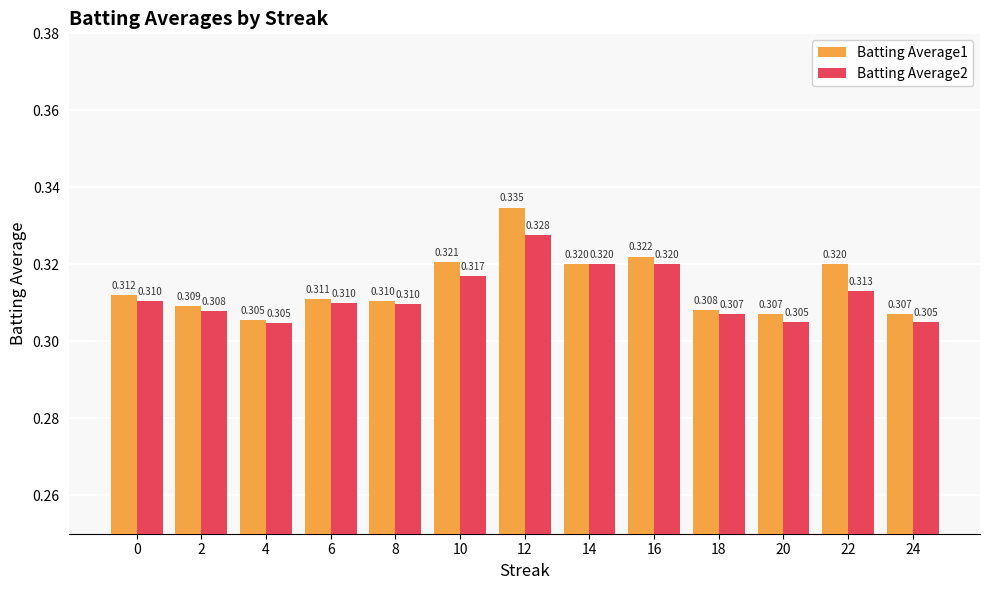

How many distinct data groups are displayed?

2